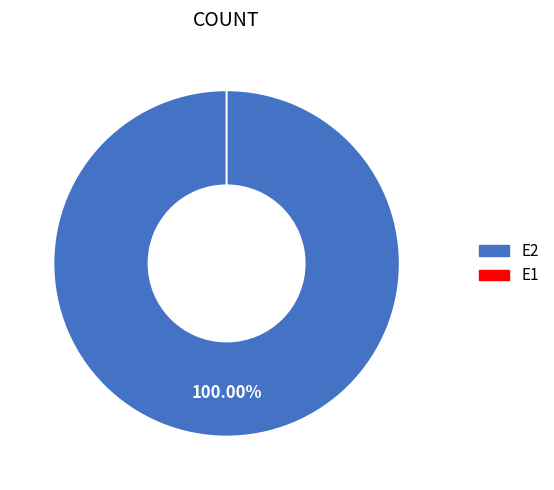

Count the number of slices in the pie.

2